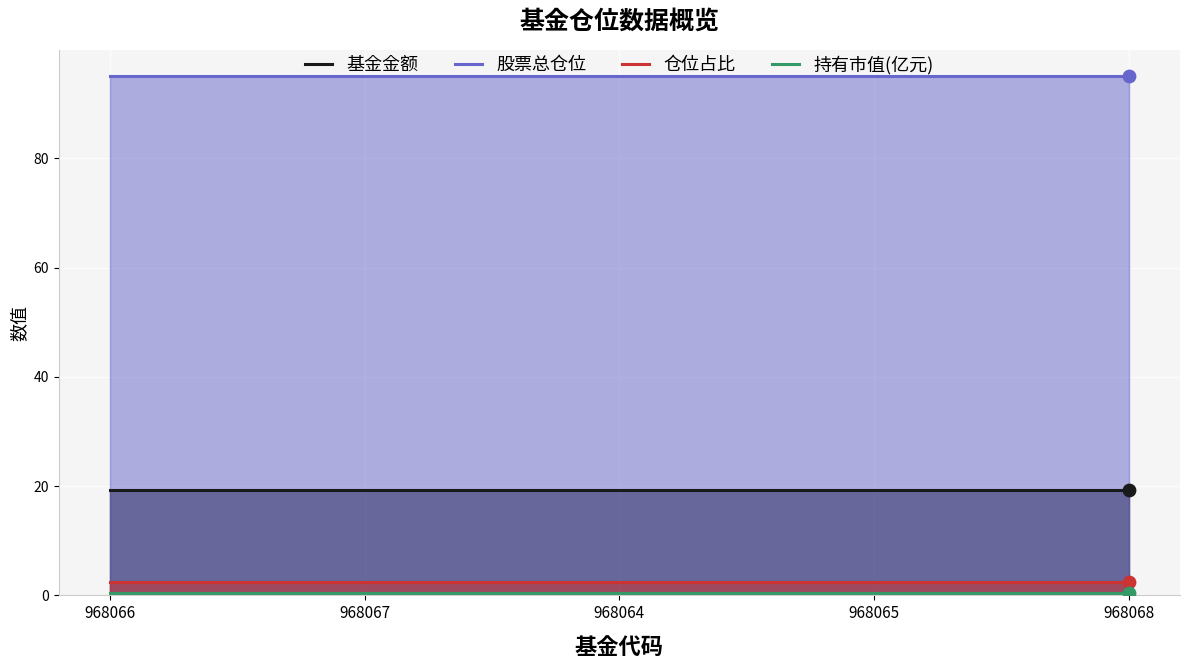

Which series has the largest Y range (max minus min)?

基金金额